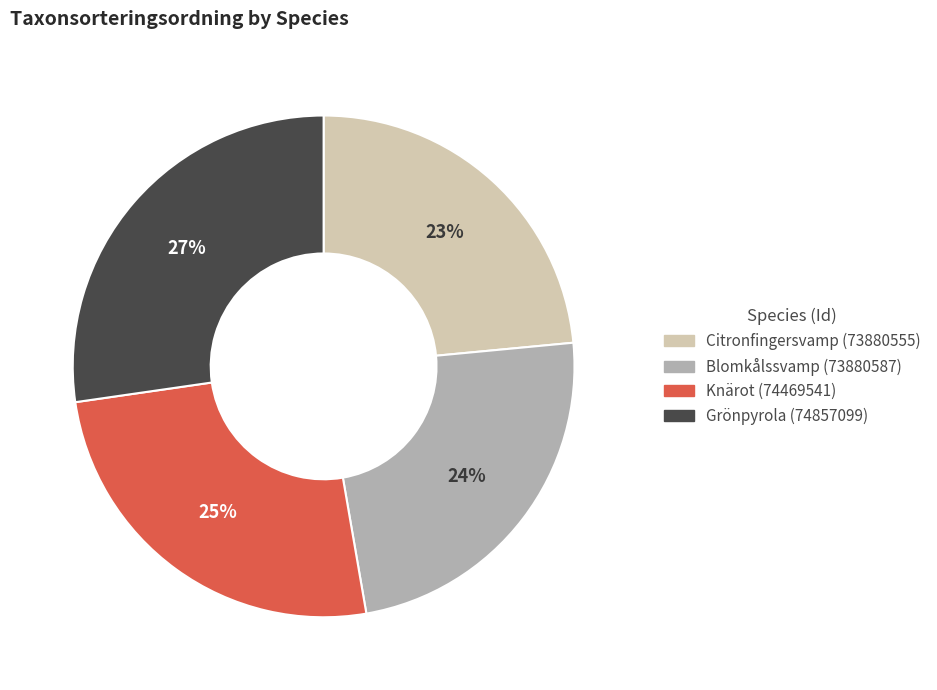

To the nearest percent, what is the difference between the Grönpyrola (74857099) and Knärot (74469541) slice percentages?

2%